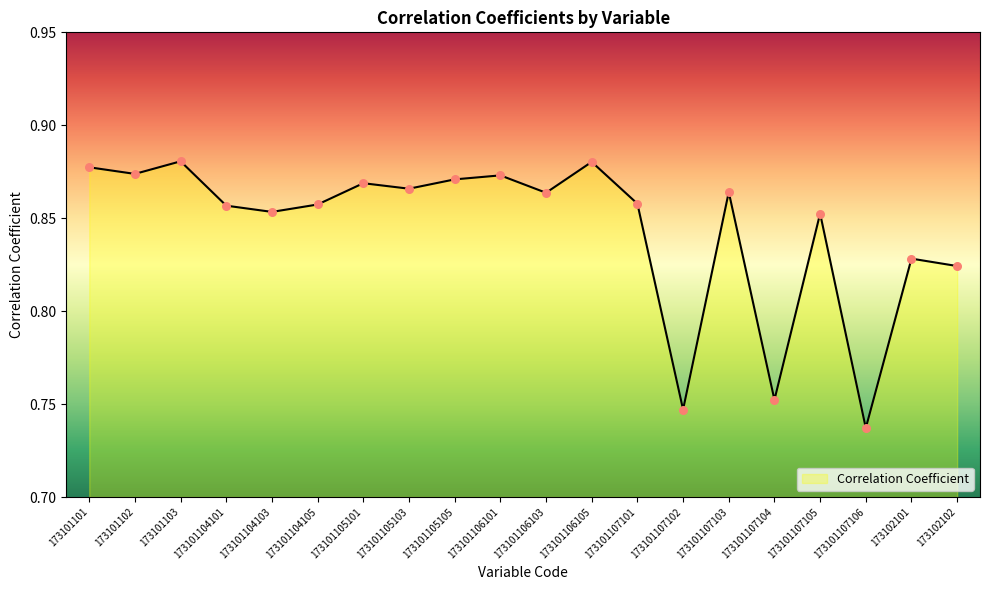

Between 173102102 and 173101107106, which is larger?

173102102